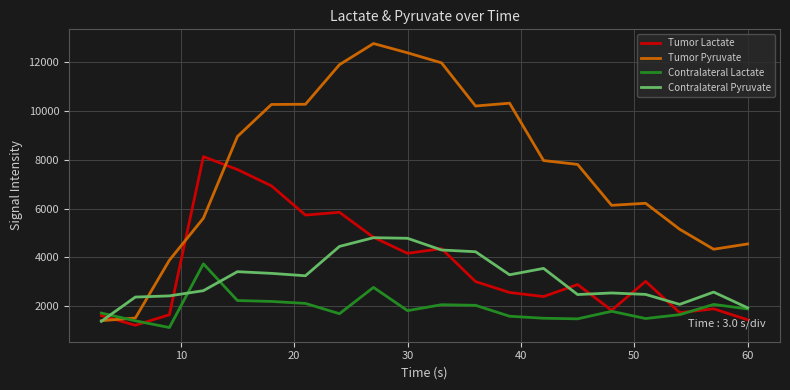

Rank the series by their maximum value, from lowest to highest.

Contralateral Lactate, Contralateral Pyruvate, Tumor Lactate, Tumor Pyruvate